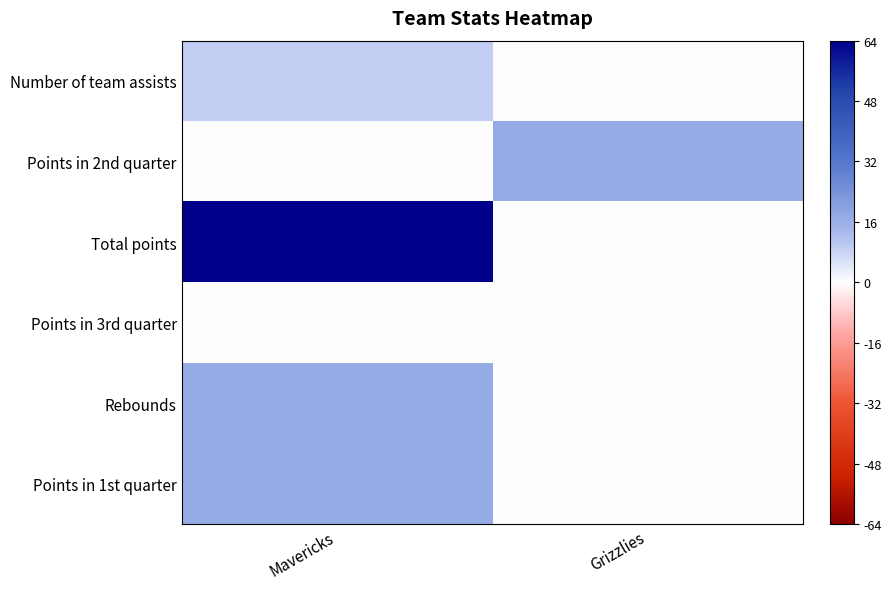

At how many categories does at least one series exceed 51?

1